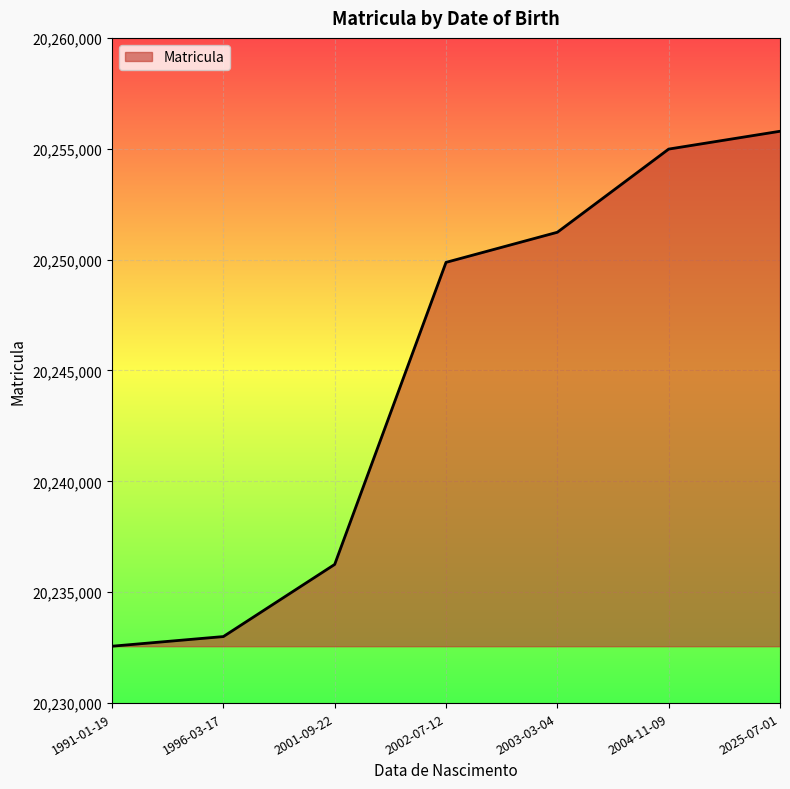

What is the difference between the maximum and minimum values?

23224